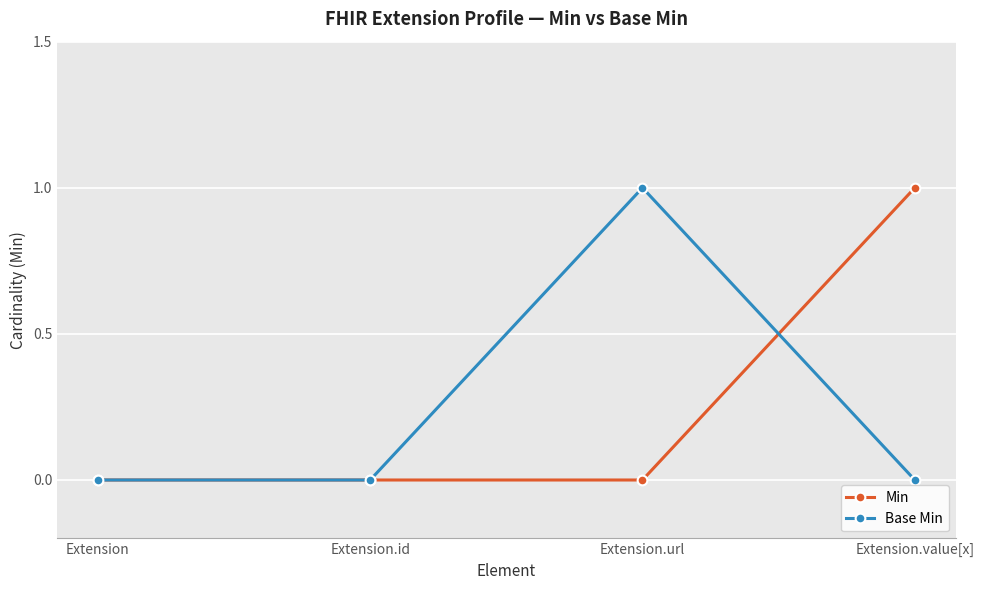

True or false: Min has a value of 0 at Extension.

True